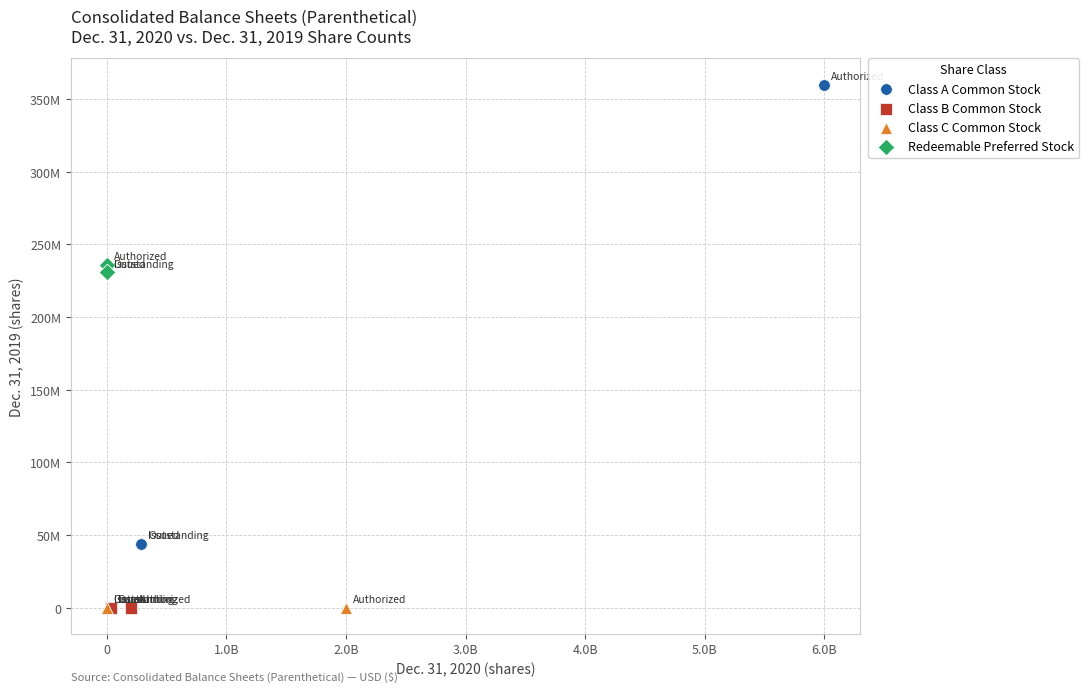

What are all the series names shown in the legend?

Class A Common Stock, Class B Common Stock, Class C Common Stock, Redeemable Preferred Stock